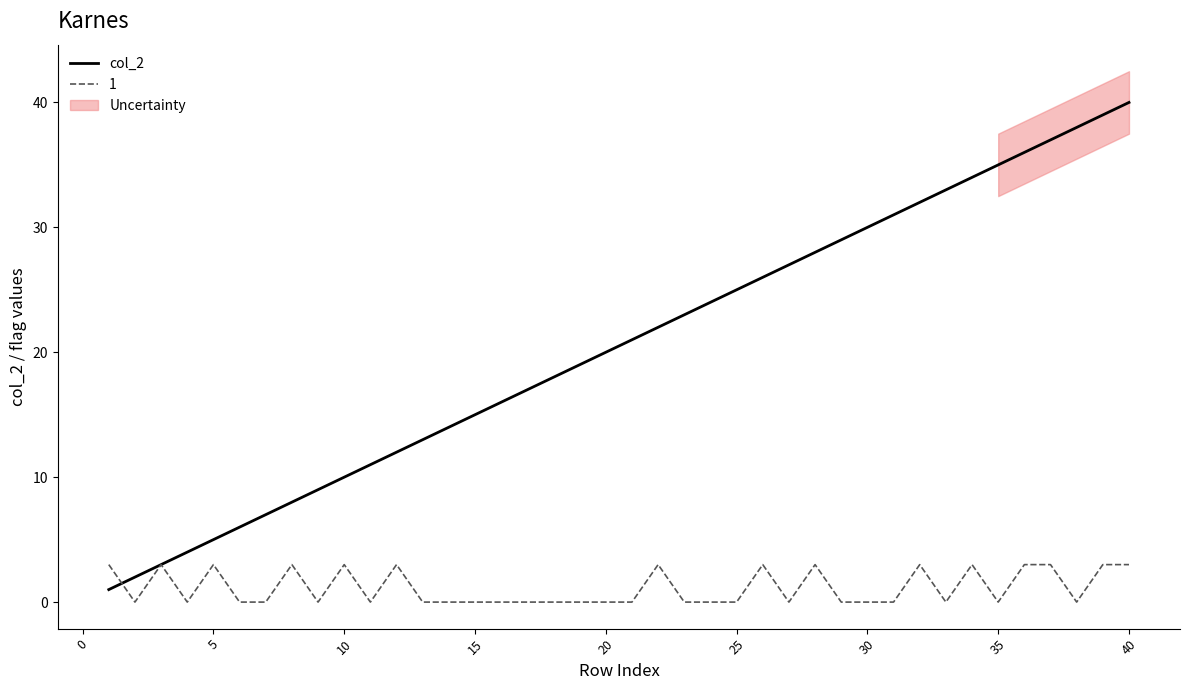

The col_2 series shows 17 at 10. True or false?

False